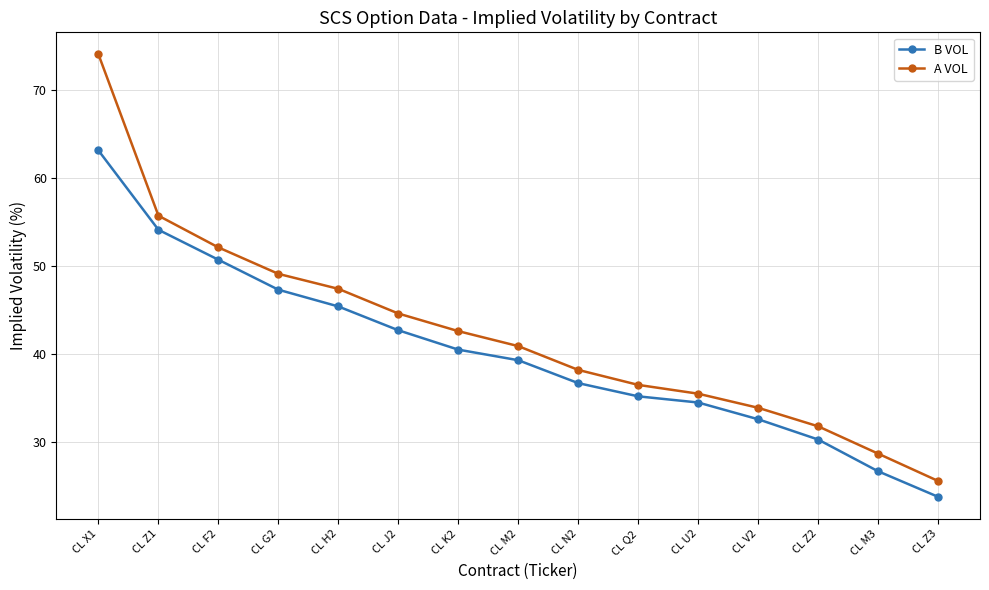

What is the sum of the A VOL values at CL V2 and CL M3?

62.6